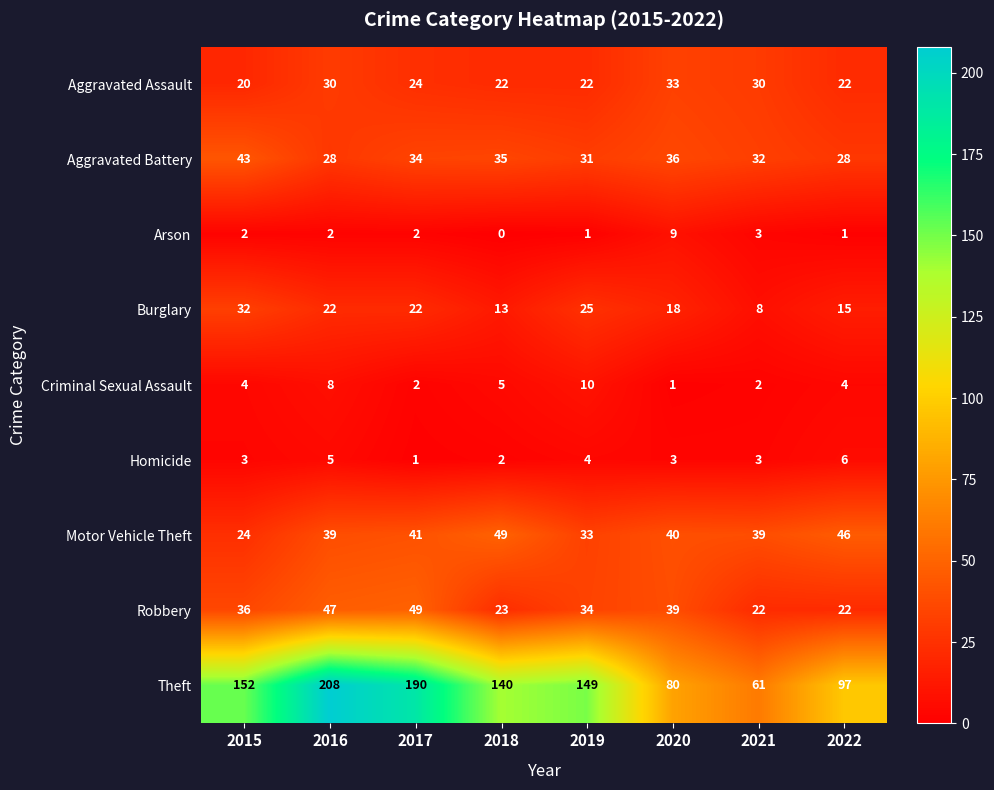

Where does the Aggravated Battery series first go above 34?

2015